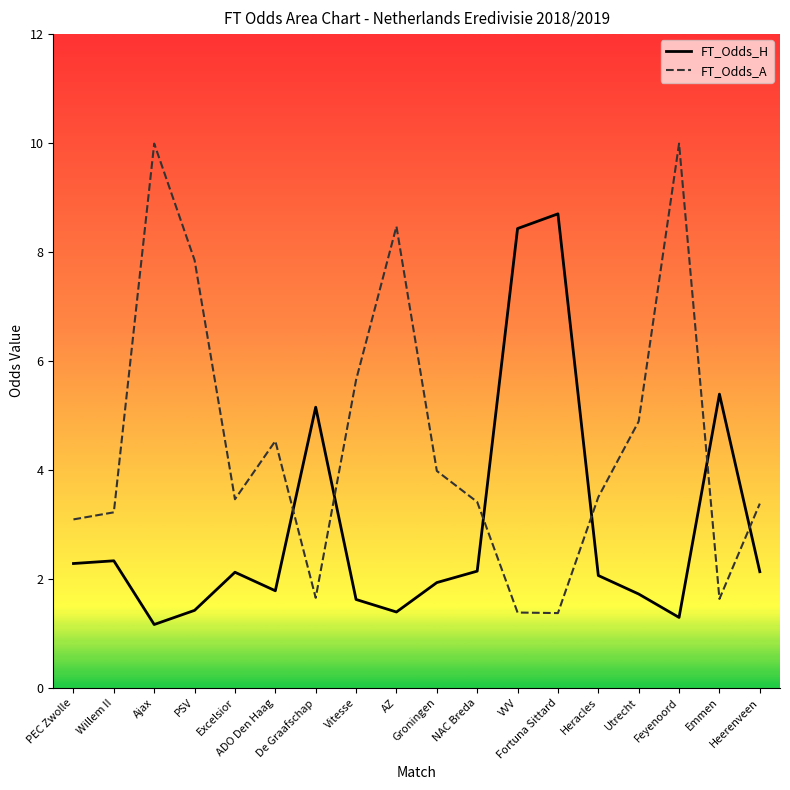

The value of FT_Odds_H at Emmen is 5.4. True or false?

True